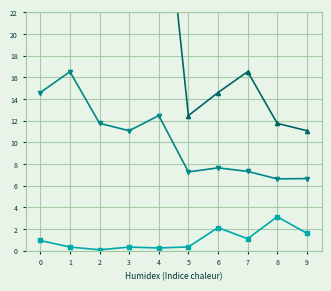

Read the Low value currencies value at 0.

0.9